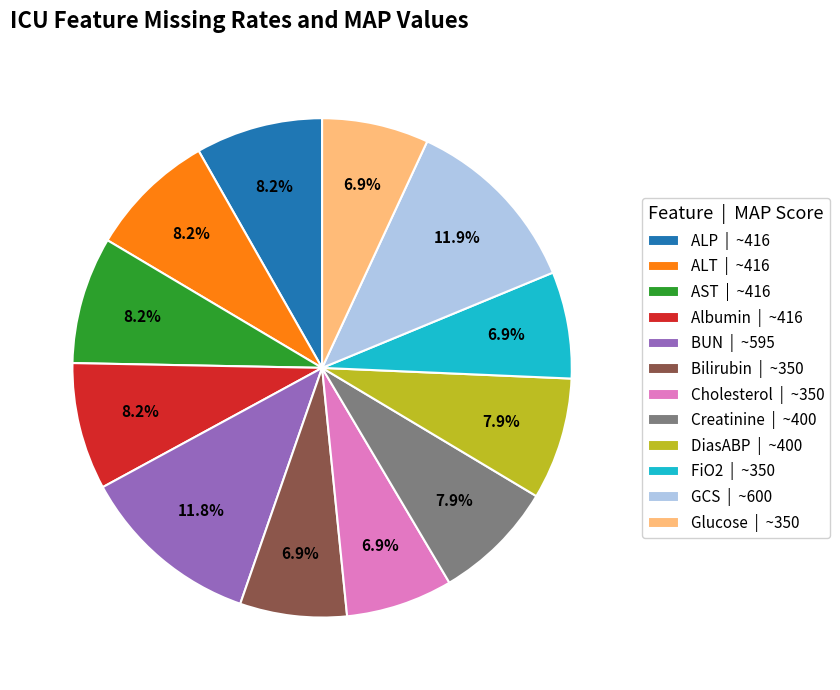

Combined, do BUN | ~595 and ALP | ~416 account for over 50%?

No